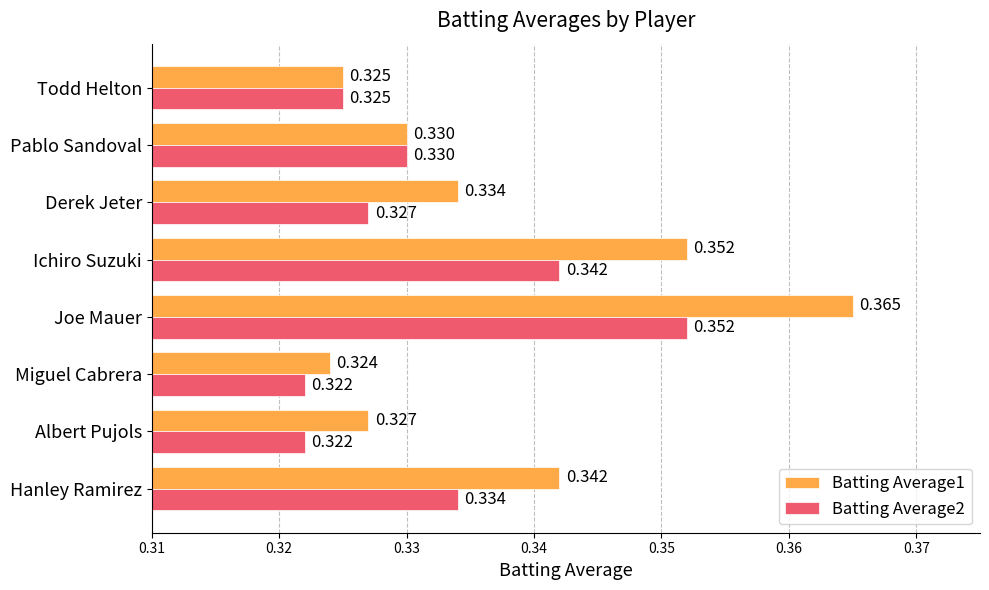

Which series has the largest total across all categories?

Batting Average1